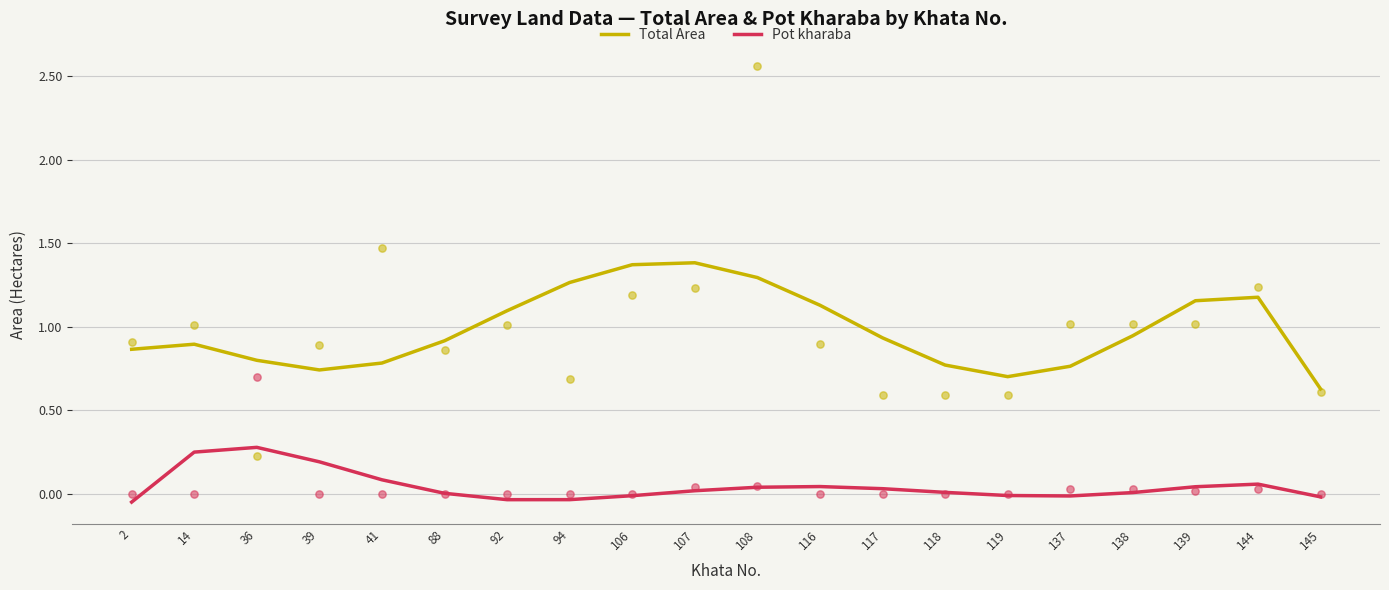

What is the total value across all series at 119?

0.7